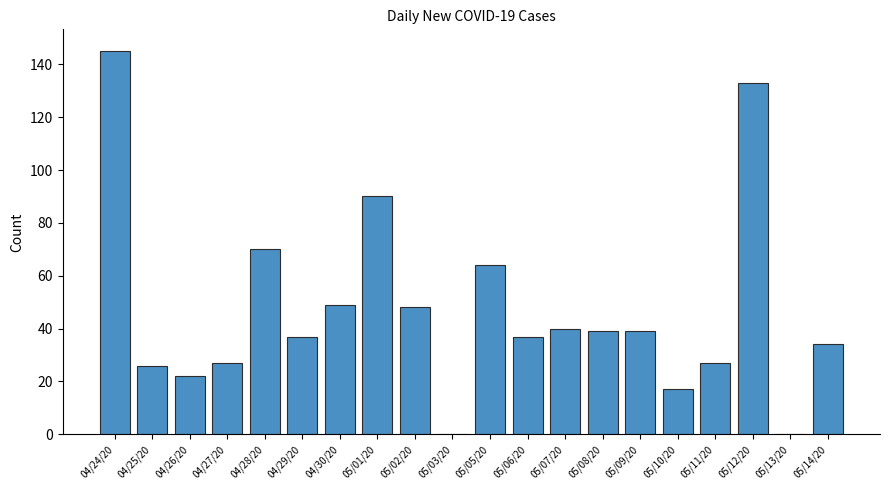

What is the sum of all values?

923